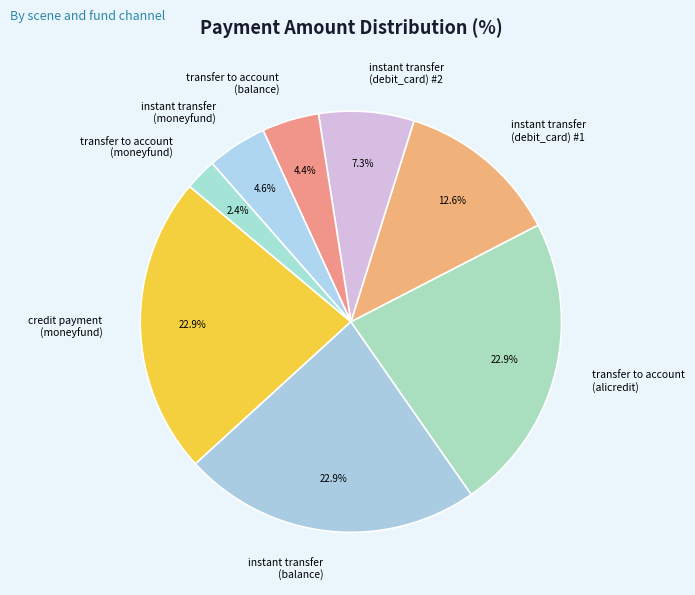

Between instant transfer (debit_card) #2 and transfer to account (alicredit), which is larger?

transfer to account (alicredit)